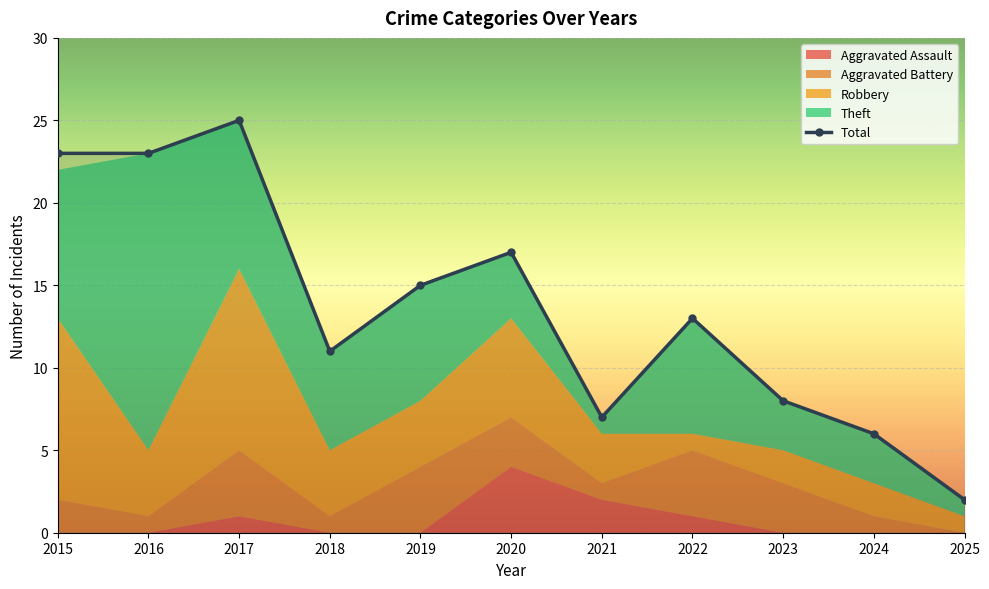

How many Aggravated Assault values are between 0 and 1?

9